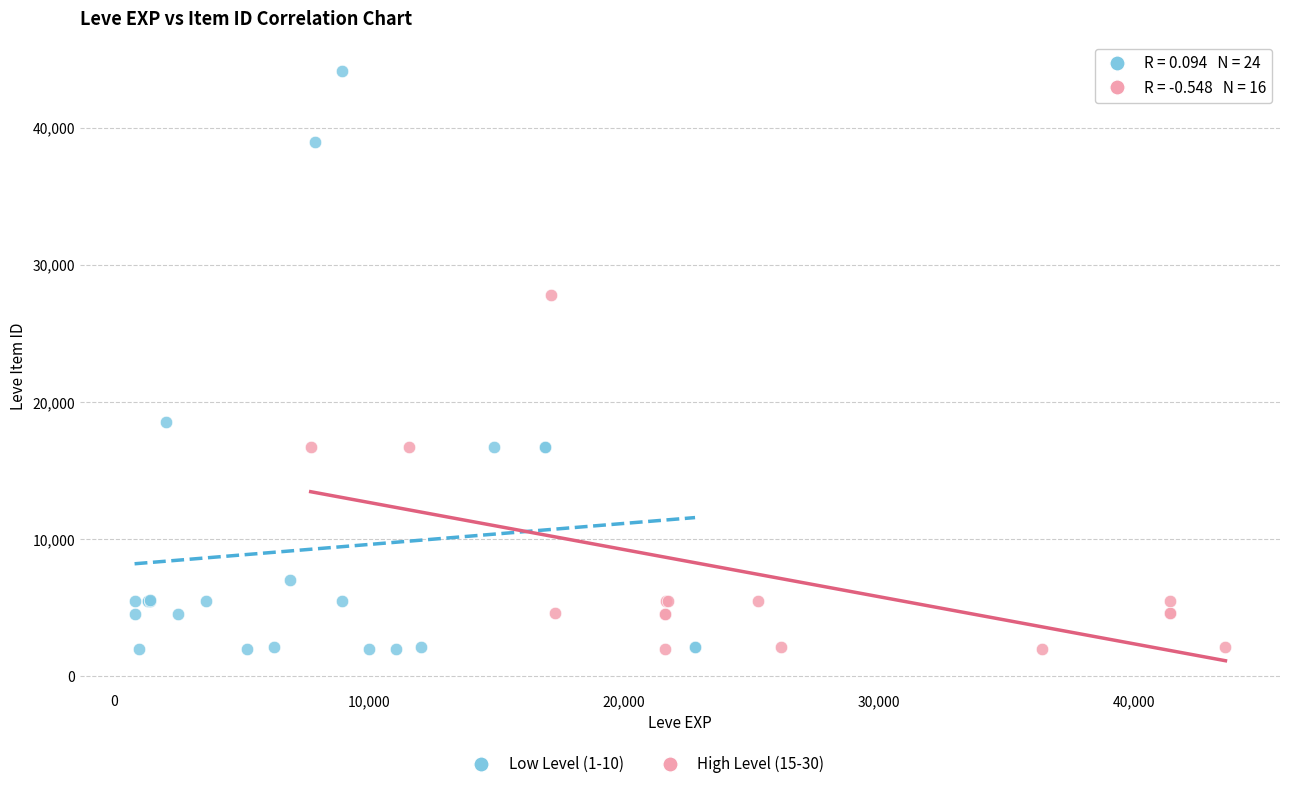

Which series has the widest spread of Y values?

Low Level (1-10)